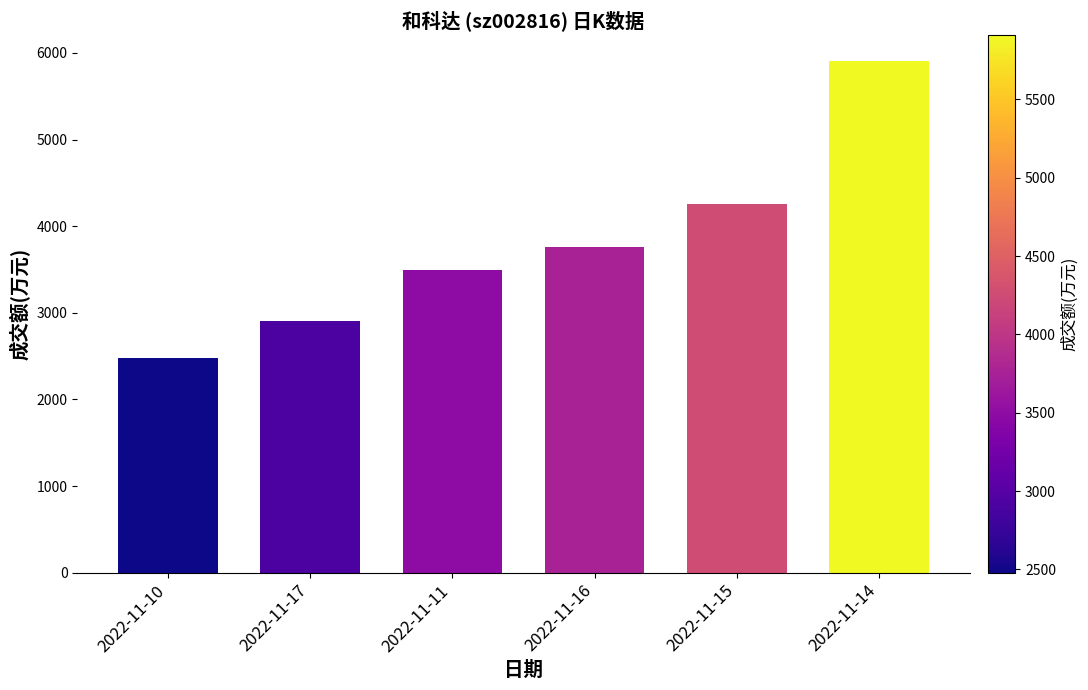

What is the minimum value shown in the chart?

2479